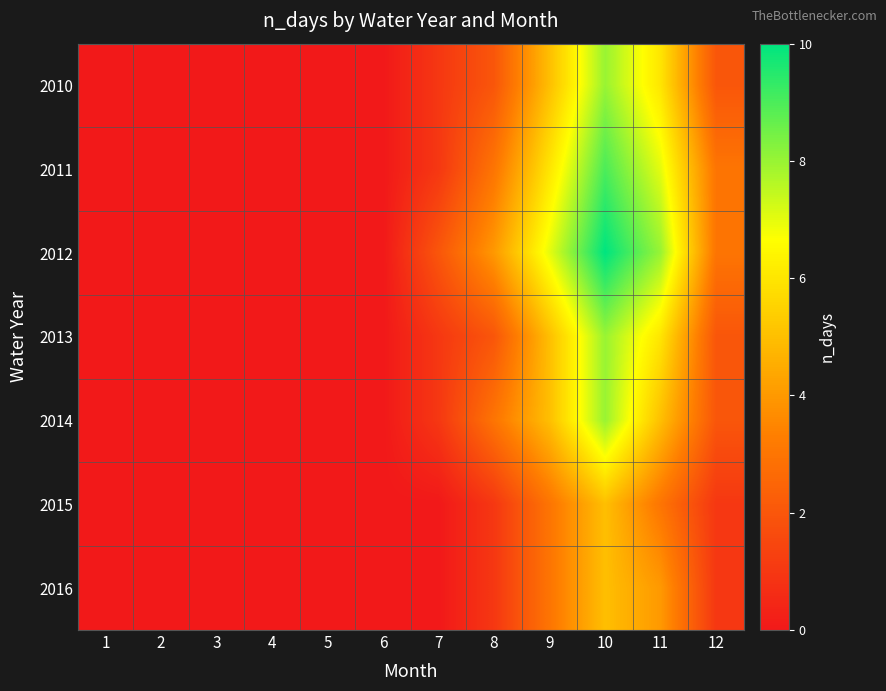

Reading left to right, list all the values displayed in this chart.

2010: 1=0	2=0	3=0	4=0	5=0	6=0	7=1	8=2	9=5	10=8	11=6	12=2
2011: 1=0	2=0	3=0	4=0	5=0	6=0	7=1	8=3	9=6	10=9	11=7	12=3
2012: 1=0	2=0	3=0	4=0	5=0	6=0	7=2	8=4	9=7	10=10	11=8	12=3
2013: 1=0	2=0	3=0	4=0	5=0	6=0	7=1	8=2	9=5	10=8	11=6	12=2
2014: 1=0	2=0	3=0	4=0	5=0	6=0	7=1	8=3	9=5	10=8	11=5	12=2
2015: 1=0	2=0	3=0	4=0	5=0	6=0	7=0	8=1	9=3	10=5	11=3	12=1
2016: 1=0	2=0	3=0	4=0	5=0	6=0	7=0	8=1	9=3	10=5	11=4	12=1